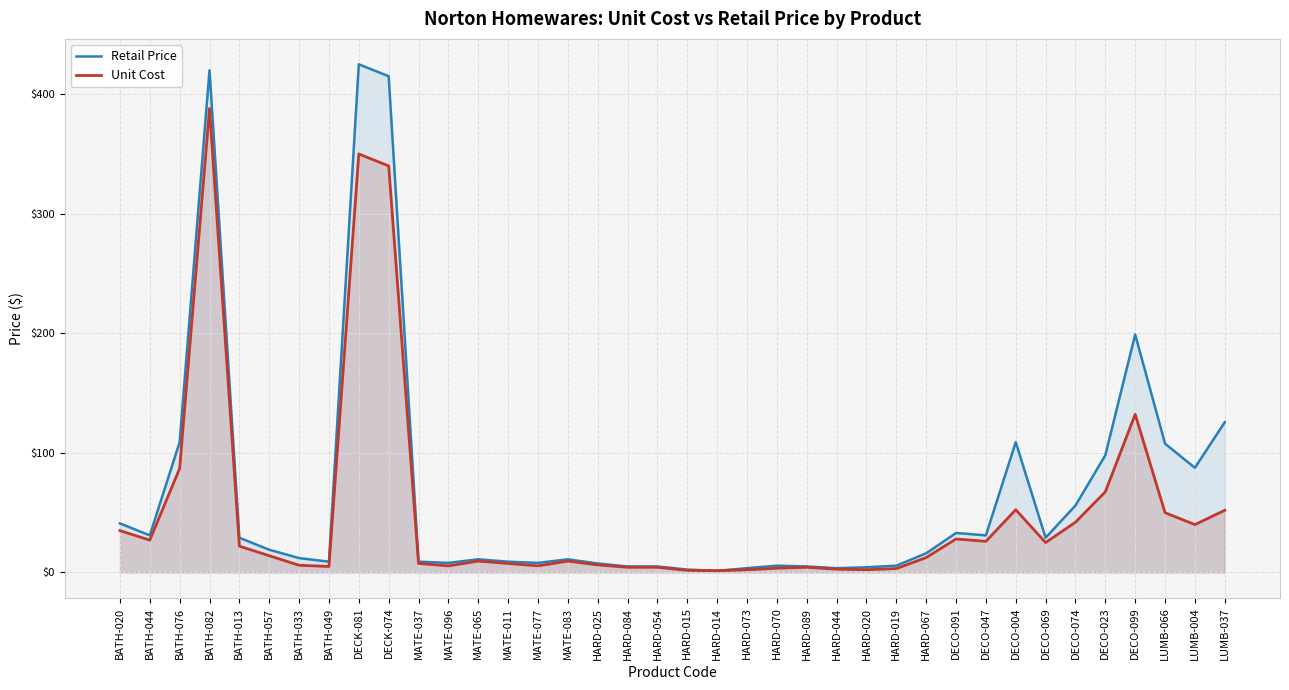

What is the approximate value of Retail Price at HARD-073?

3.5